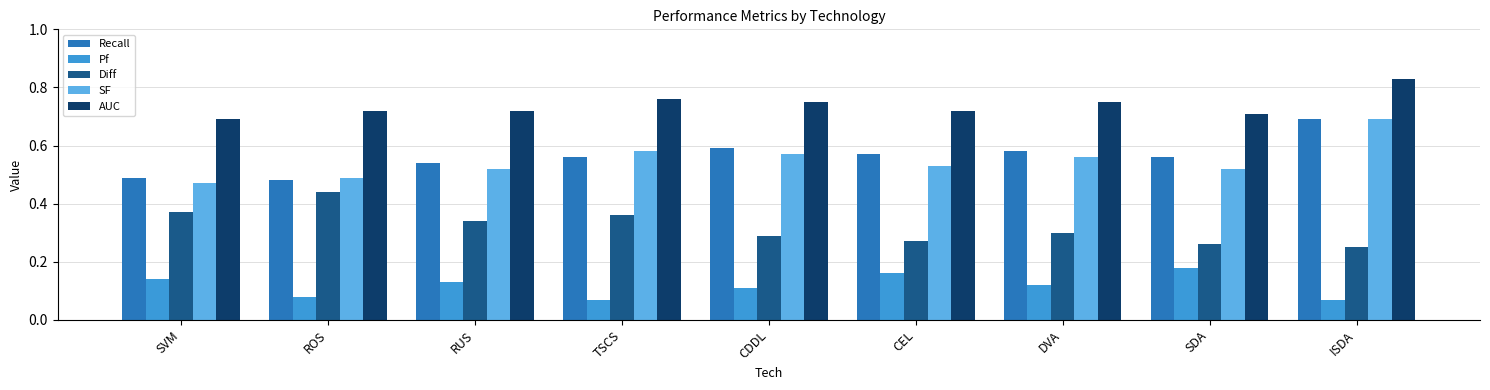

Between SVM and ISDA, which series saw the biggest shift?

SF